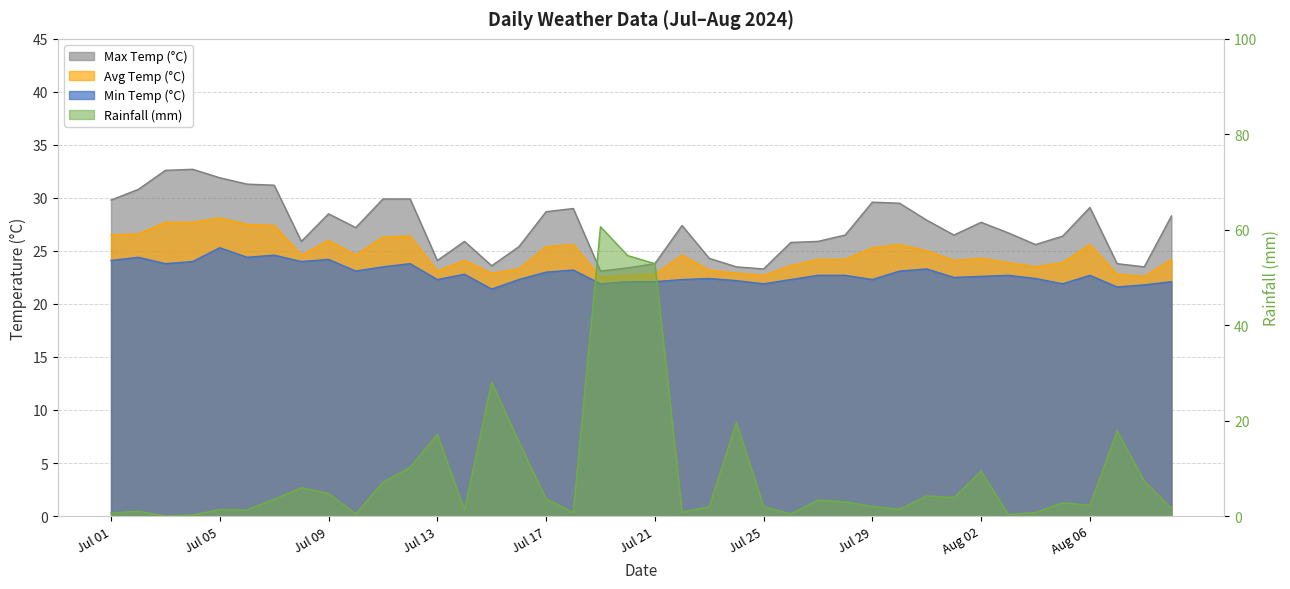

Where do rainfall_mm and min_temp_c first cross each other?

2024-07-14 and 2024-07-15